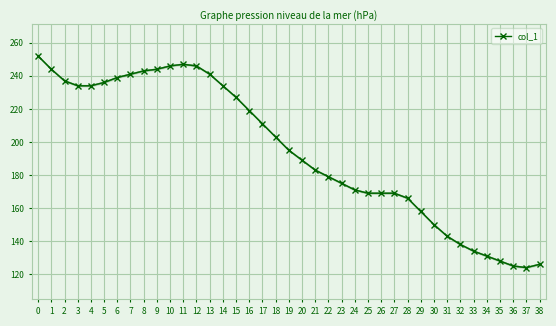

What is the value of the col_1 point at the 2nd from the left?

244